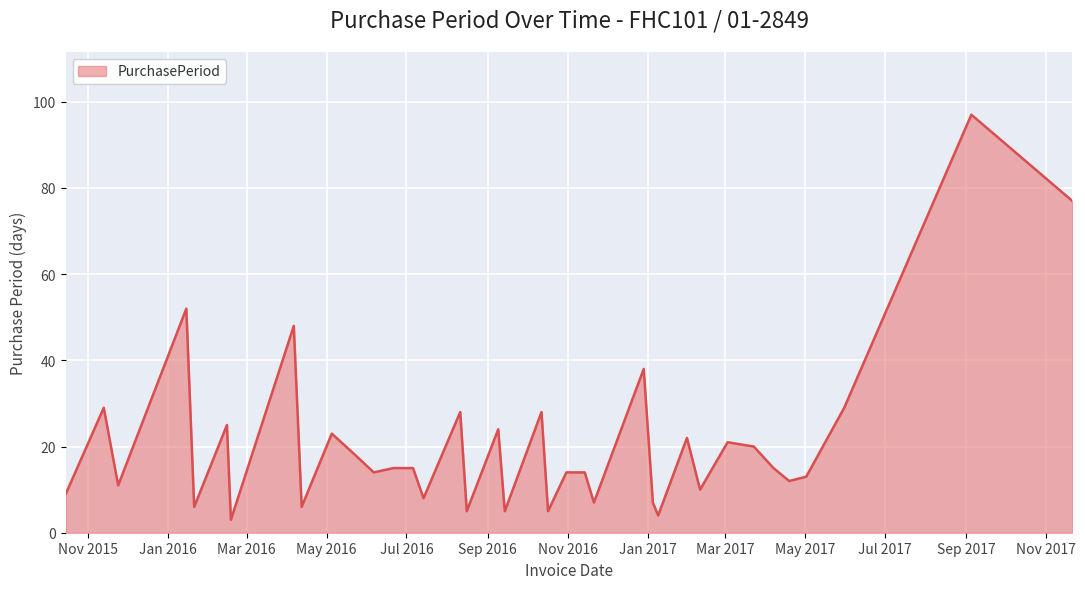

Reading left to right, extract all data points from this chart.

9	29	11	52	6	25	3	48	6	23	18	14	15	15	8	28	5	24	5	28	5	14	14	7	38	7	4	22	10	21	20	15	12	13	29	97	77